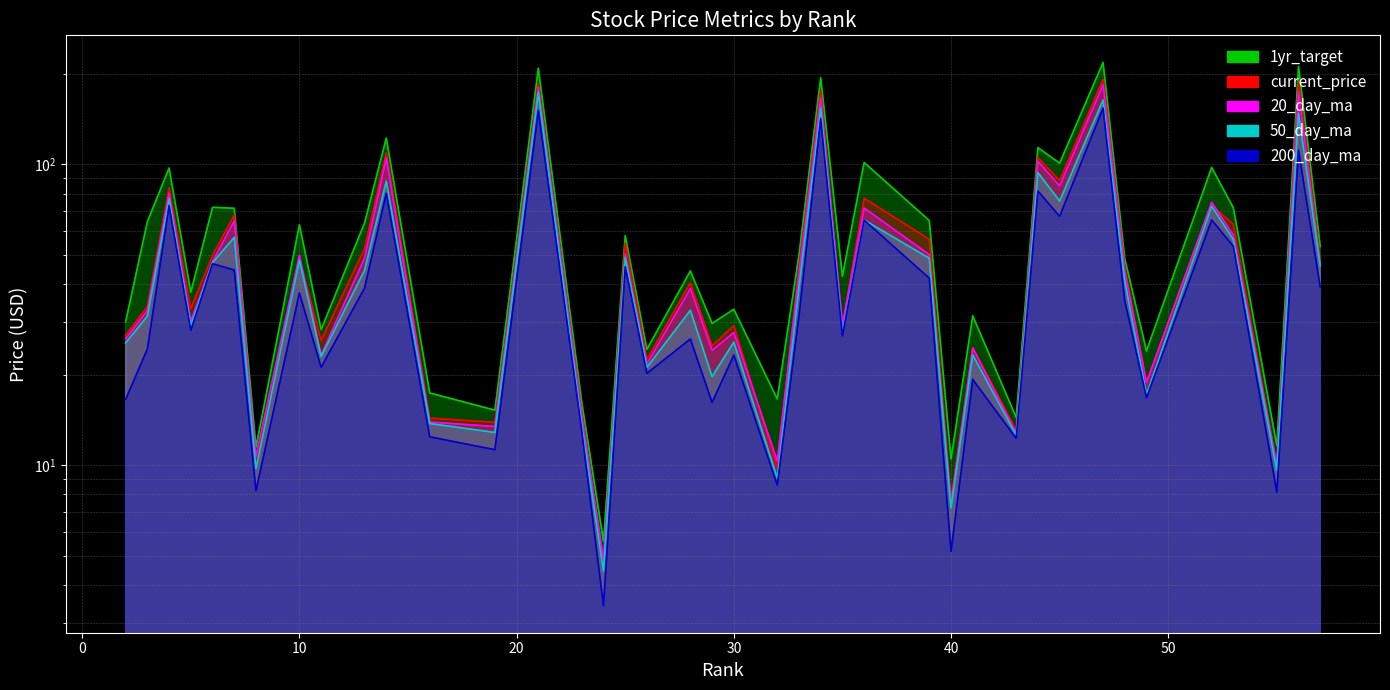

What is the highest value of the 1yr_target series?

218.1